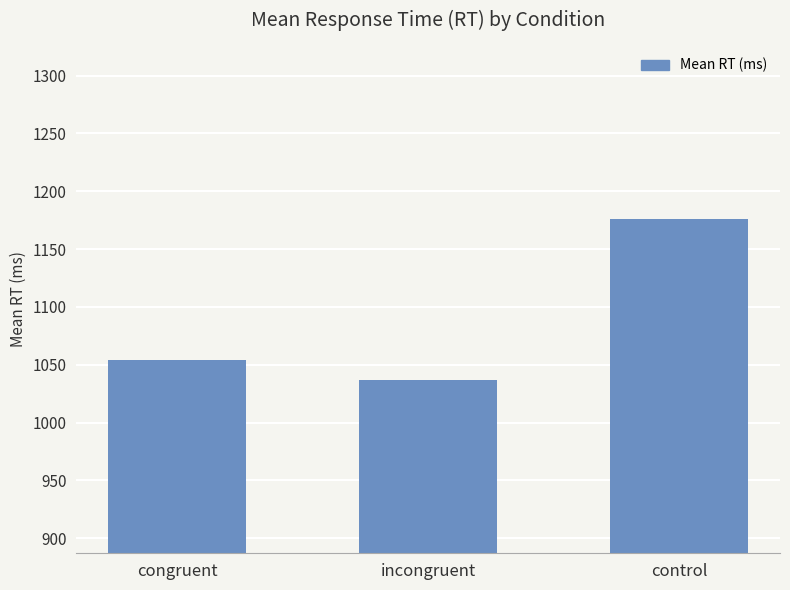

What is the value of the 2nd bar from the left?

1037